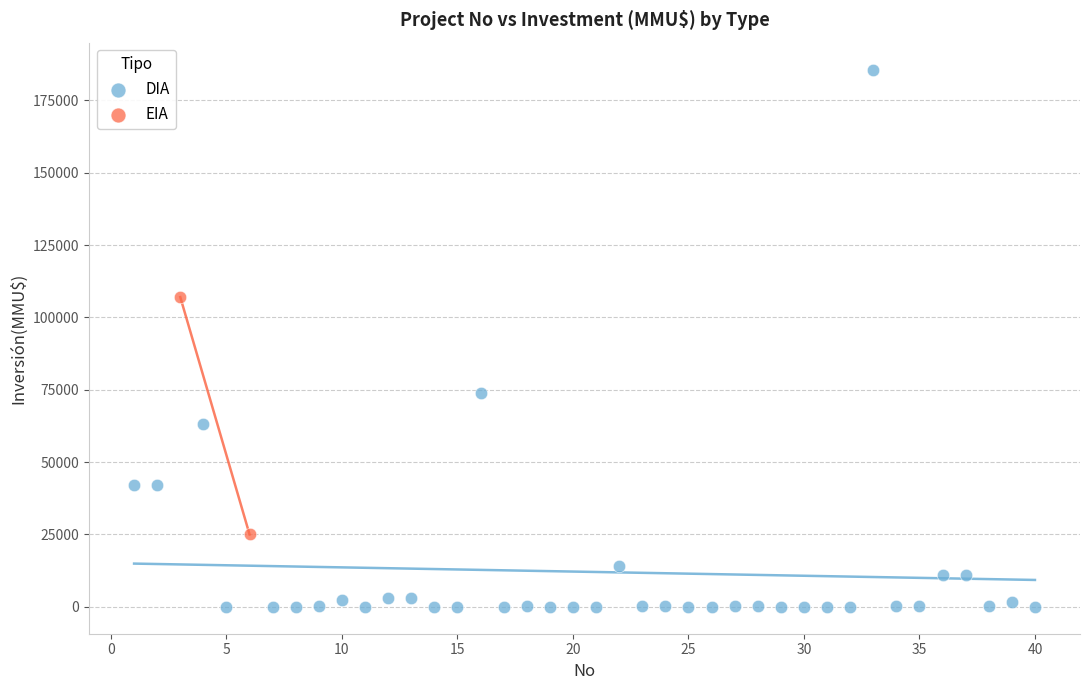

What are all the series names shown in the legend?

DIA, EIA